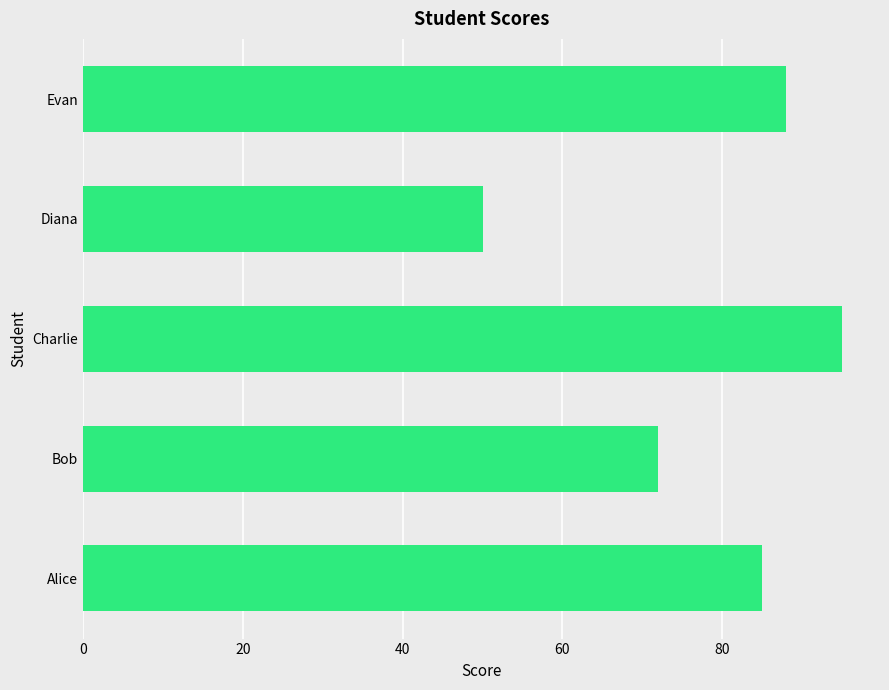

Reading bottom to top, list all the values displayed in this chart.

85	72	95	50	88